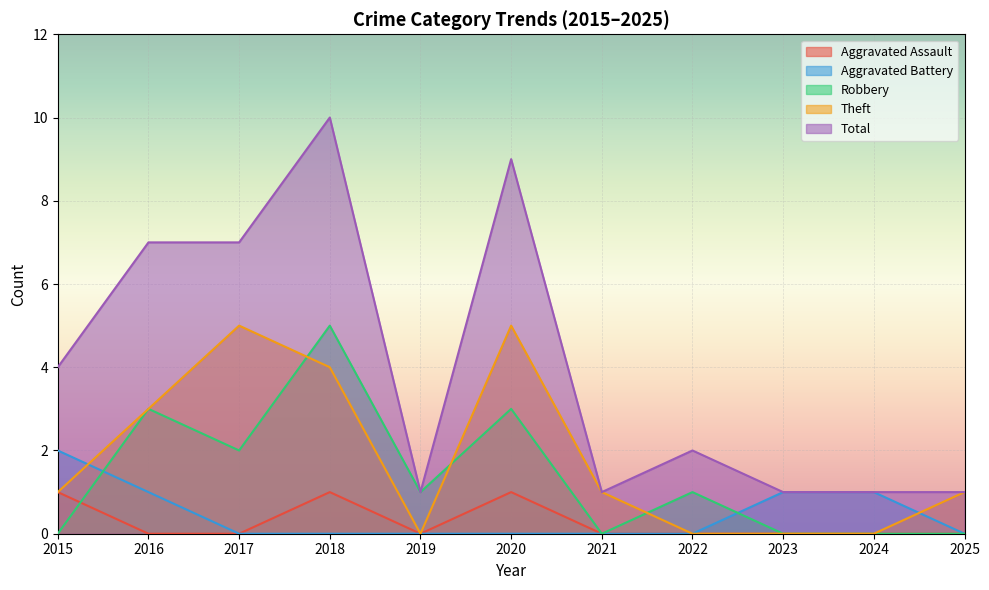

True or false: Total and Aggravated Battery cross at least once.

False